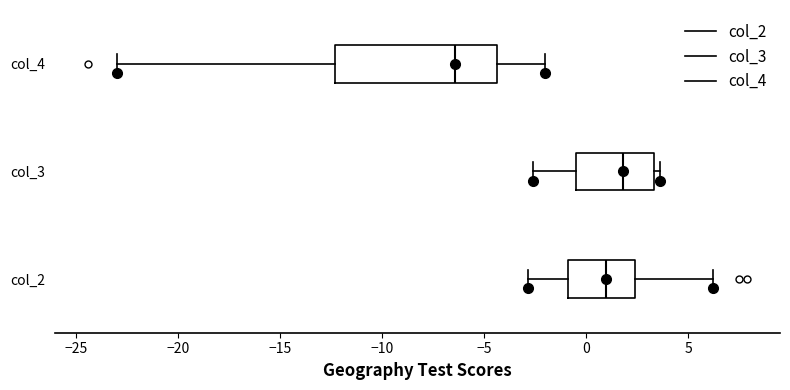

Where is the left edge of the box for col_2 on the x-axis? The values are not printed on the chart, so give them approximately, as read against the axis.

-1.0